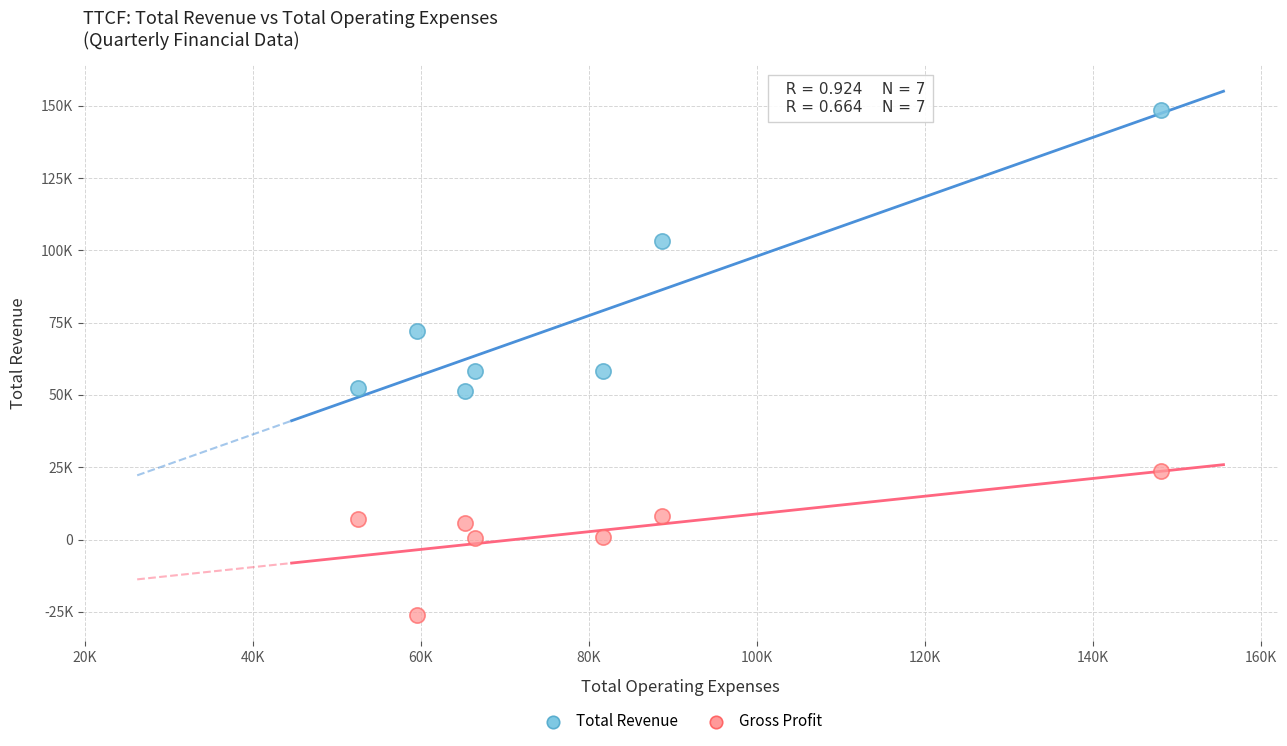

Which series has the largest Y range (max minus min)?

Total Revenue